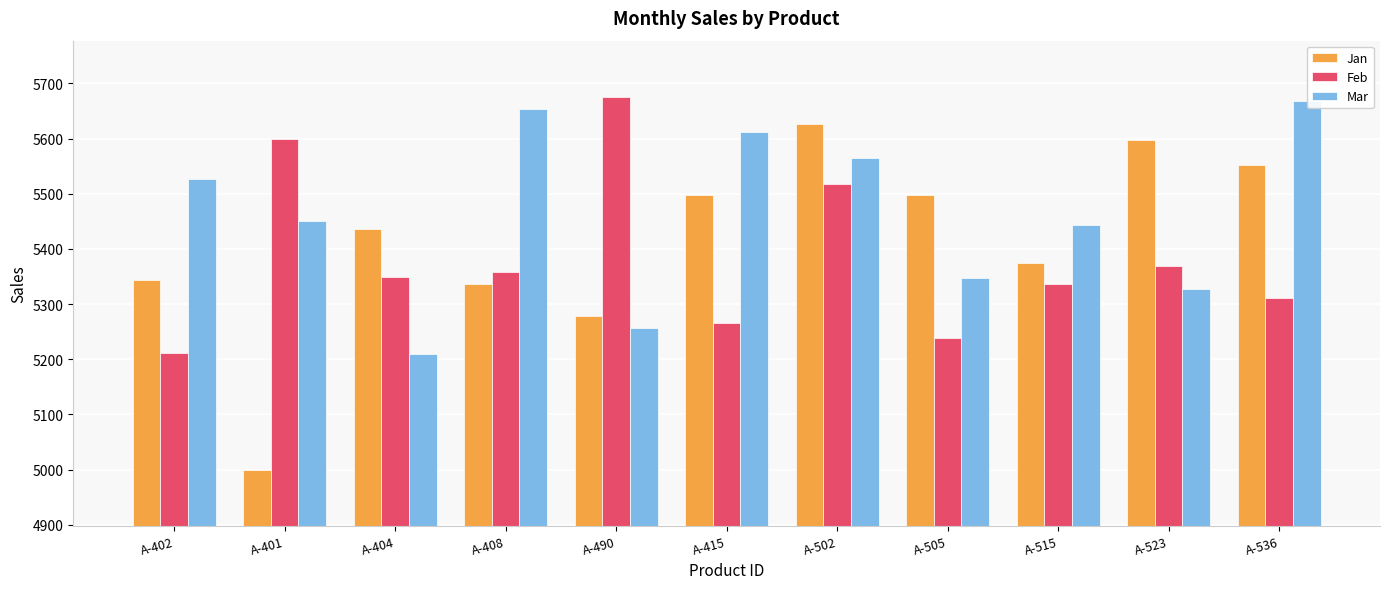

At which label is Feb closest to 5443?

A-502